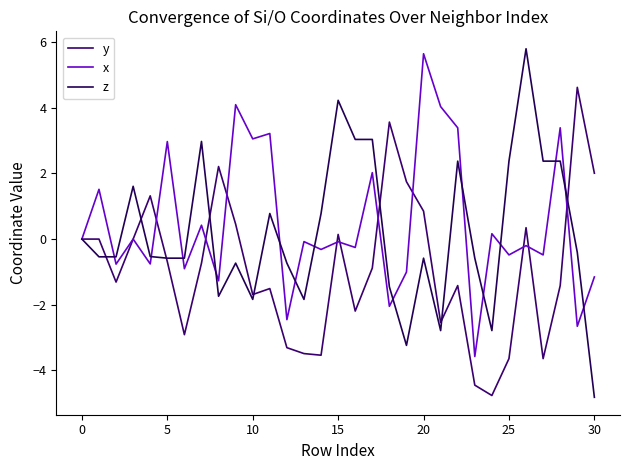

What is the sum of all x values?

15.4